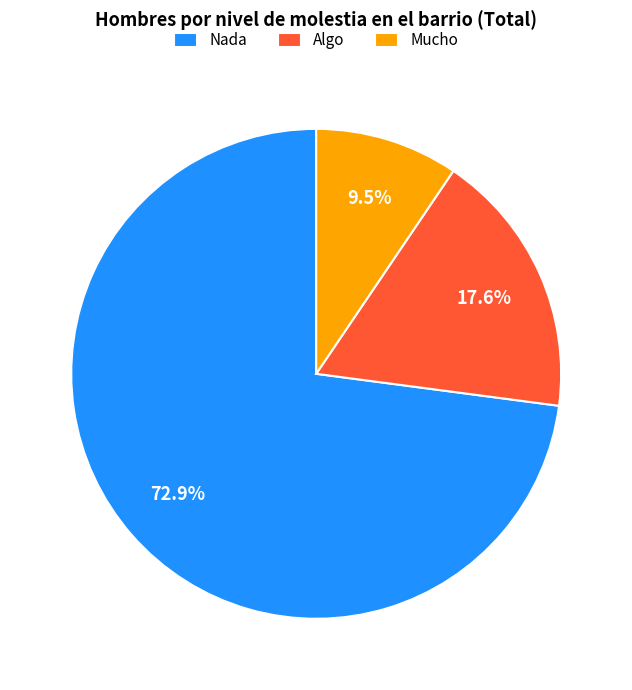

Between Mucho and Nada, which is larger?

Nada